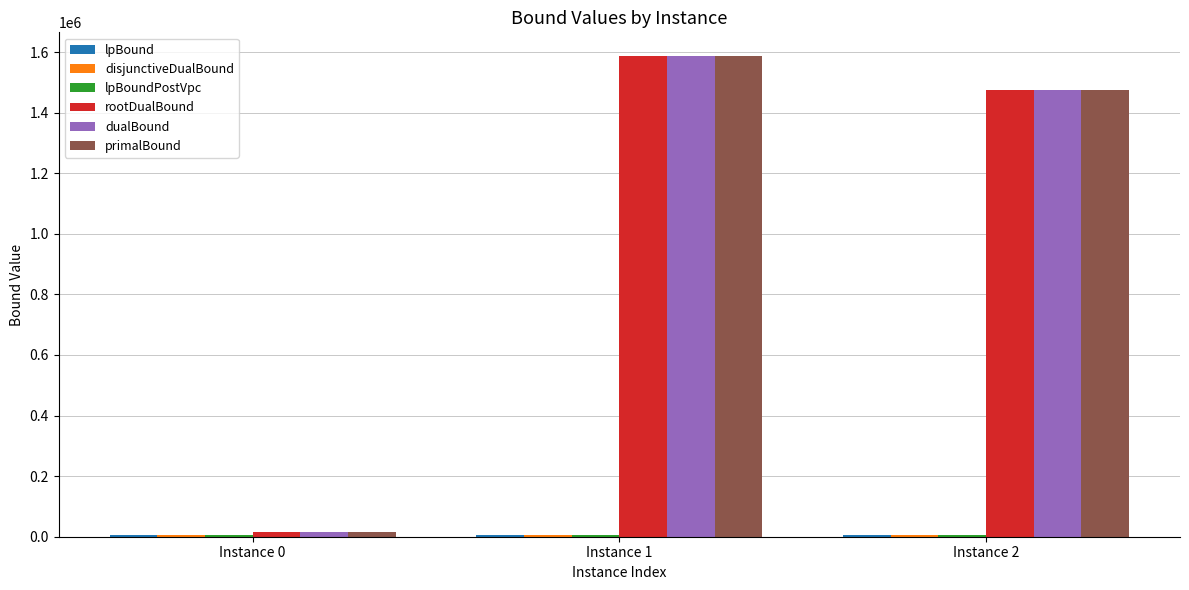

What is the approximate value of dualBound at Instance 0?

15078.0